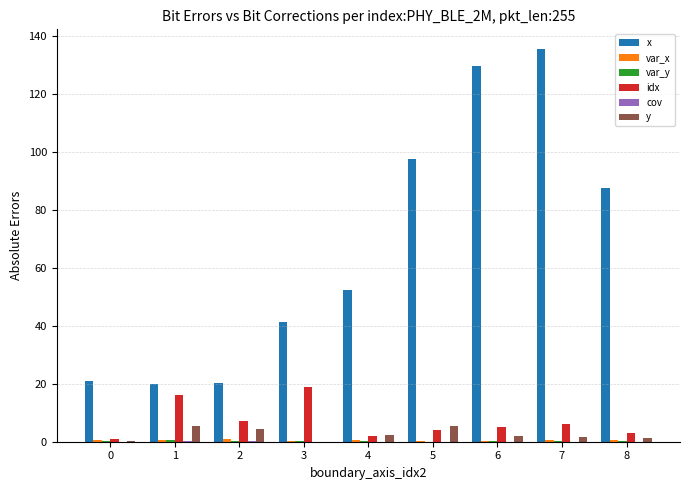

The value of x at 8 is 60.9. True or false?

False